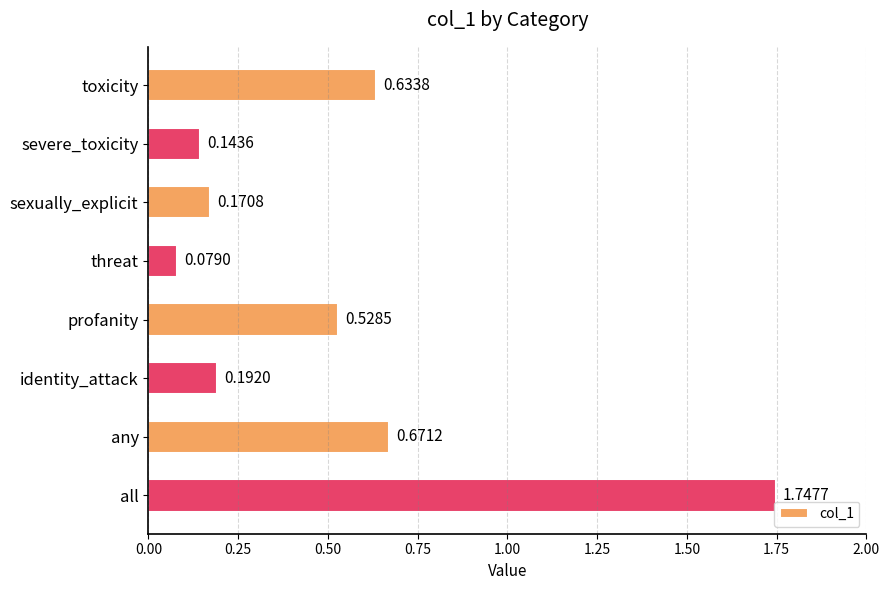

Are the bars horizontal?

Yes